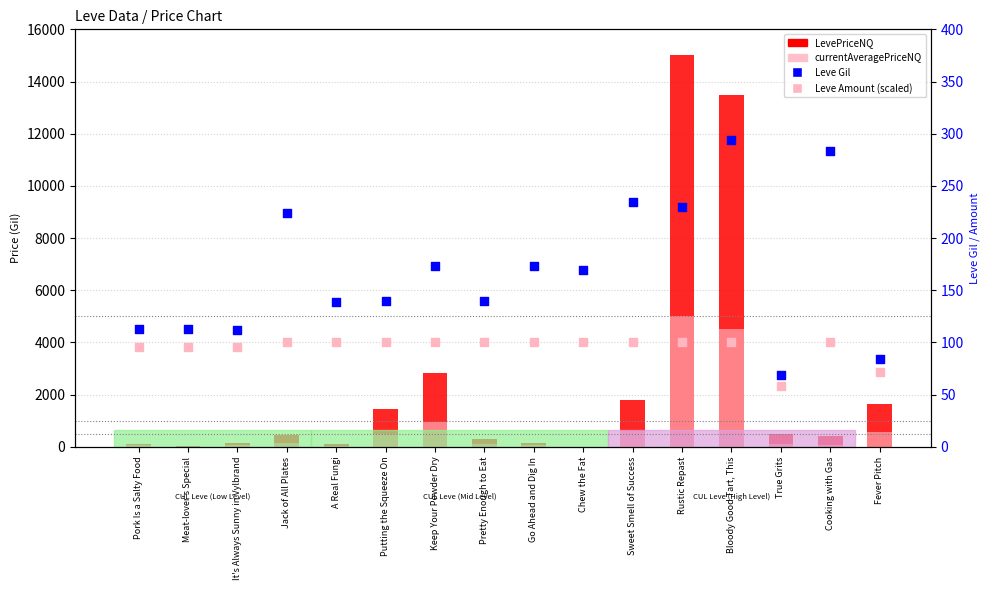

Which series contains the lowest Y value?

LevePriceNQ